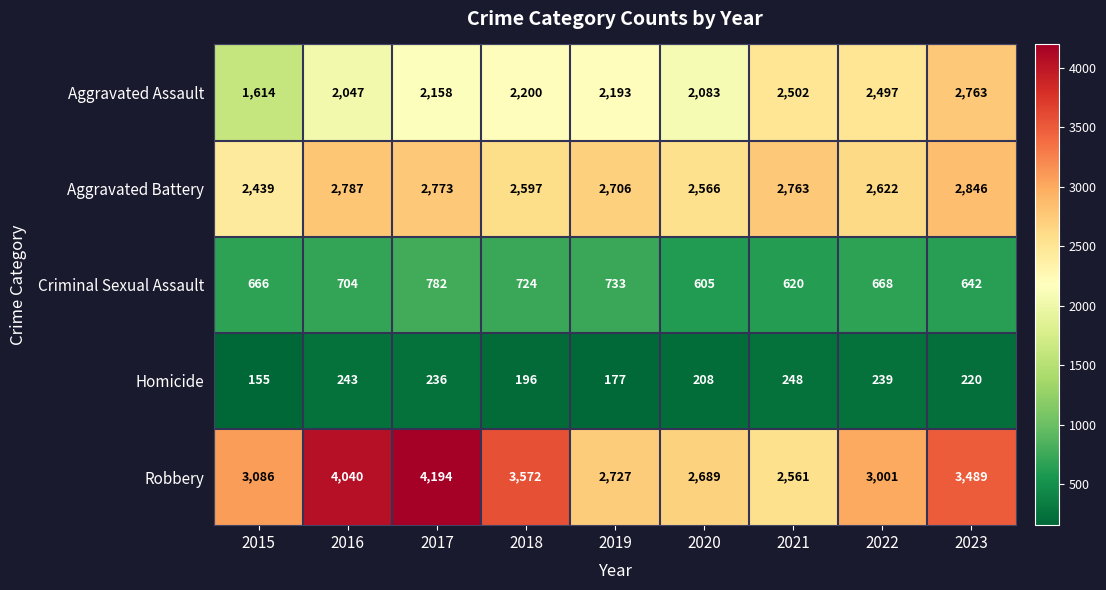

Which series changed the most between 2017 and 2020?

Robbery